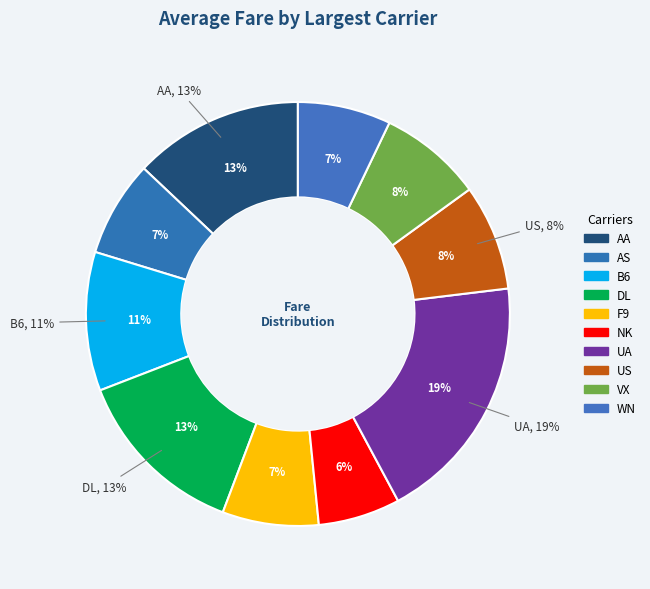

True or false: AA accounts for 1% of the total.

False